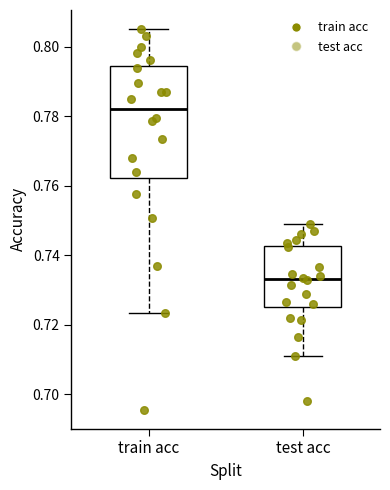

Reading left to right, read every box against the y-axis: the position of its median line, the range the box covers, and the ends of its whiskers. The values are not printed on the chart, so give them approximately, as read against the axis.

train acc: median 0.782, box 0.762 to 0.794, whiskers 0.724 to 0.806
test acc: median 0.734, box 0.726 to 0.742, whiskers 0.712 to 0.750